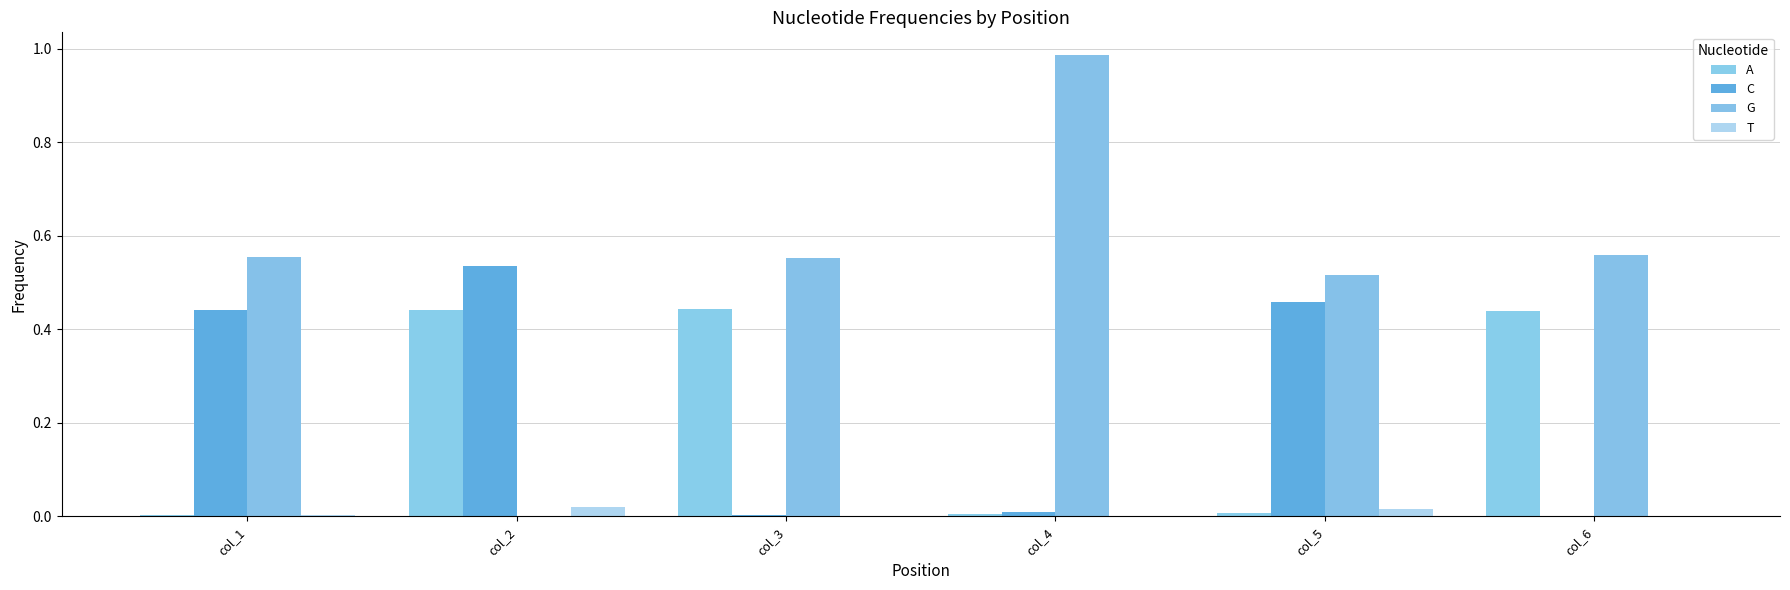

Count the number of data series in this chart.

4